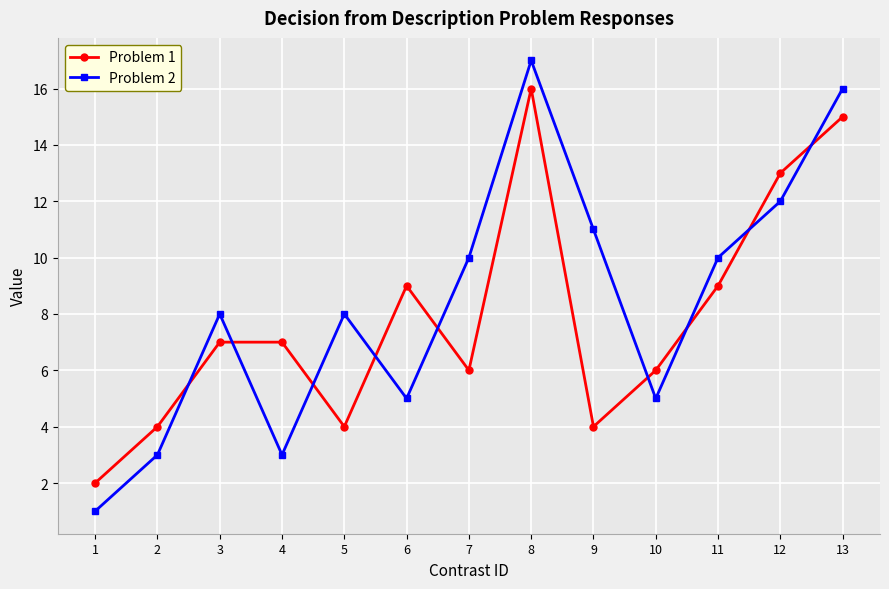

The value of Problem 2 at 9 is 11. True or false?

True